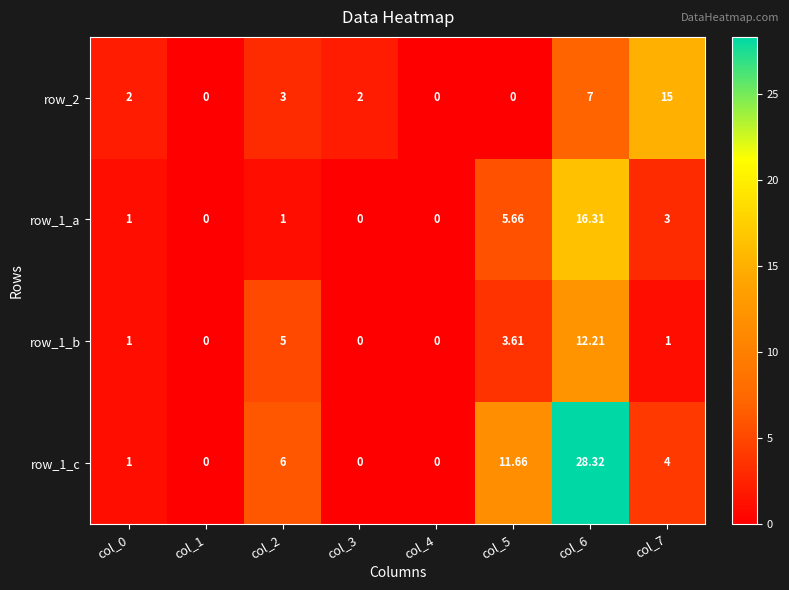

Is the value of row_1_b at col_0 greater than the value of row_2 at col_6?

No